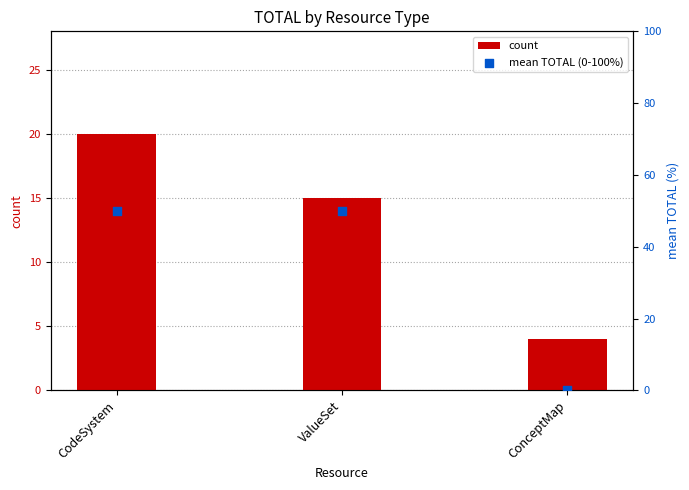

What is the total value across all series at CodeSystem?

70